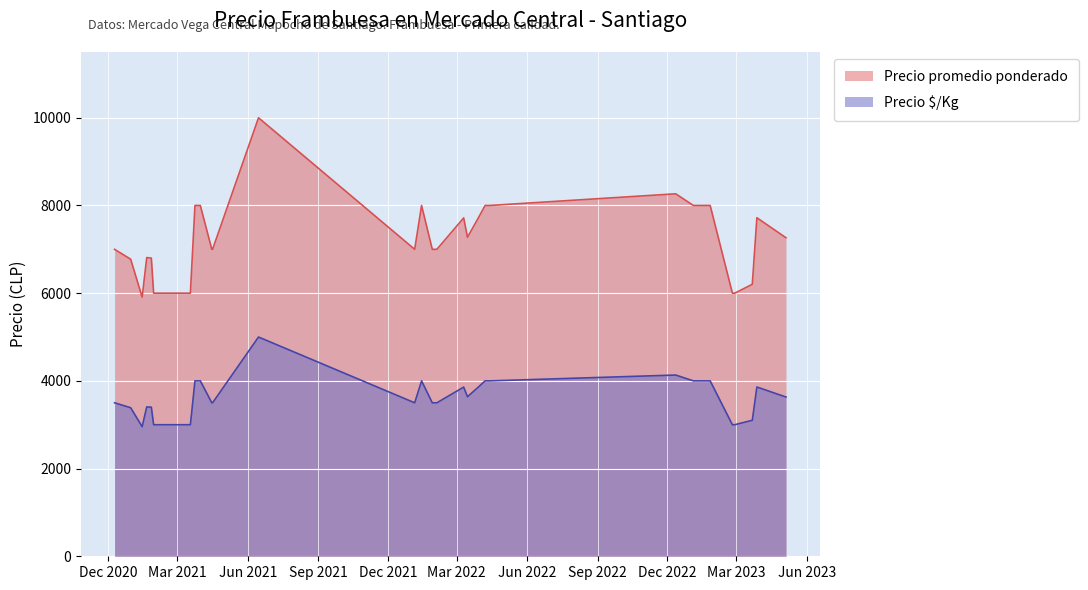

Which series has the largest range (max minus min)?

Precio promedio ponderado